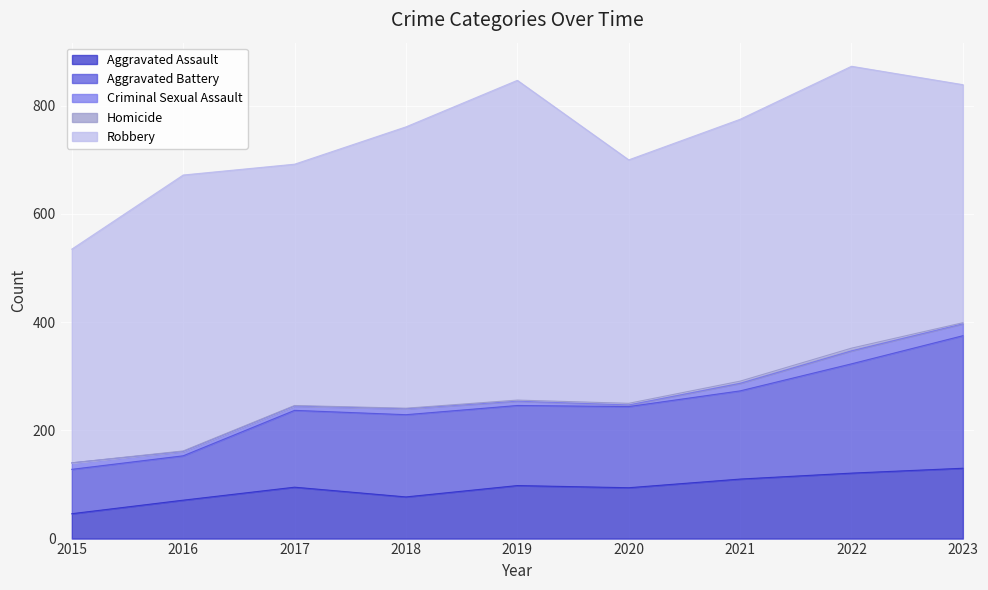

True or false: Criminal Sexual Assault has more than 1 points higher than both neighbors.

True